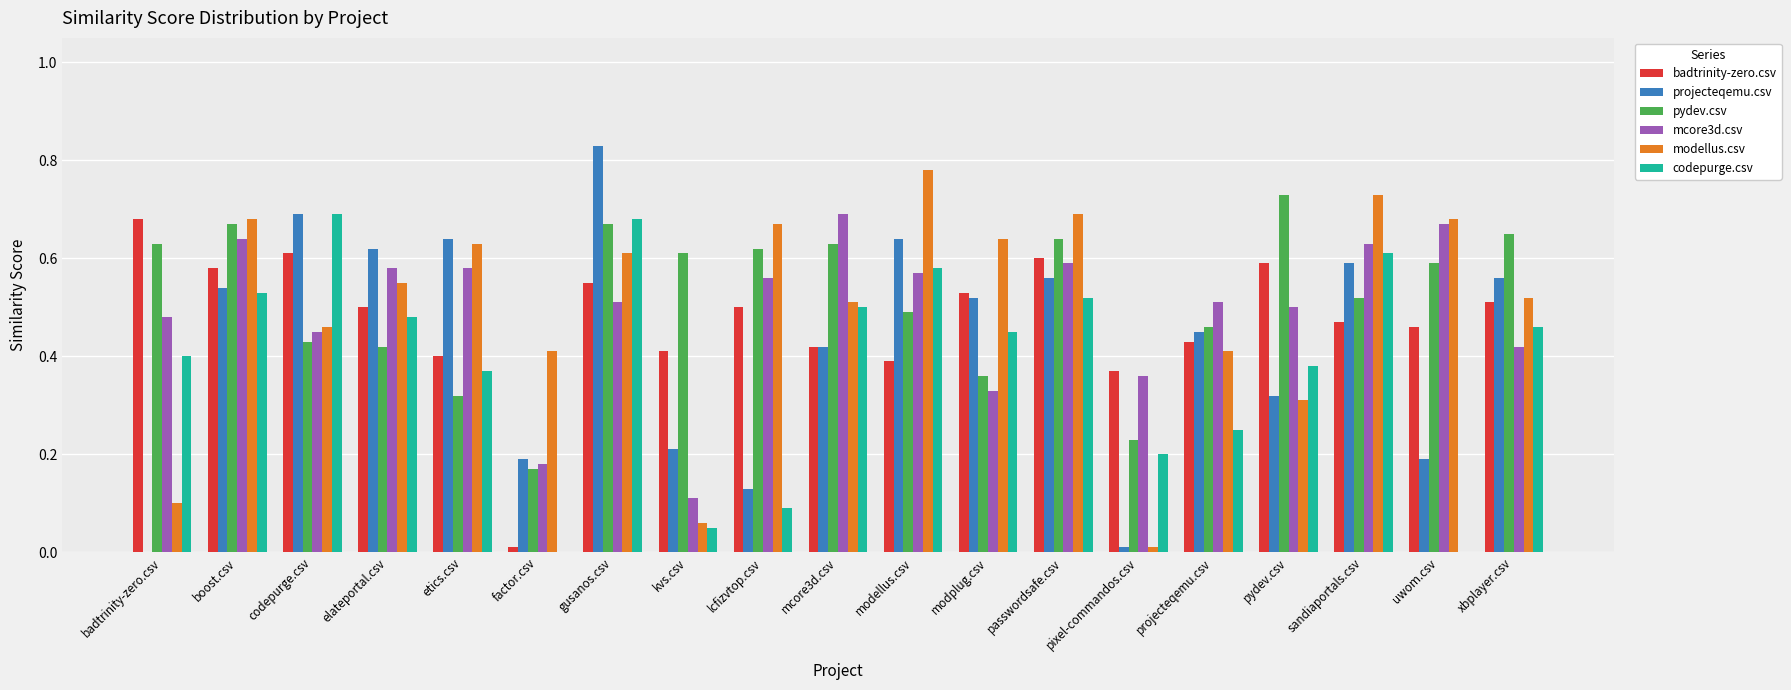

Where is mcore3d.csv nearest to the value 0?

kvs.csv